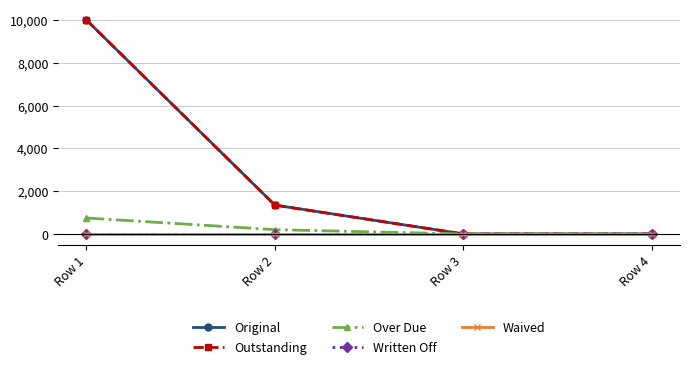

Which label corresponds to the largest value in the chart?

Row 1